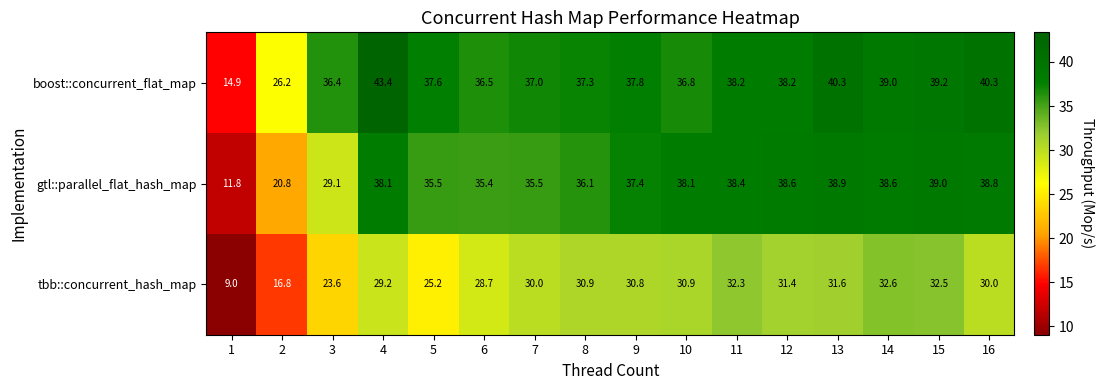

Which series has the widest spread of values?

boost::concurrent_flat_map